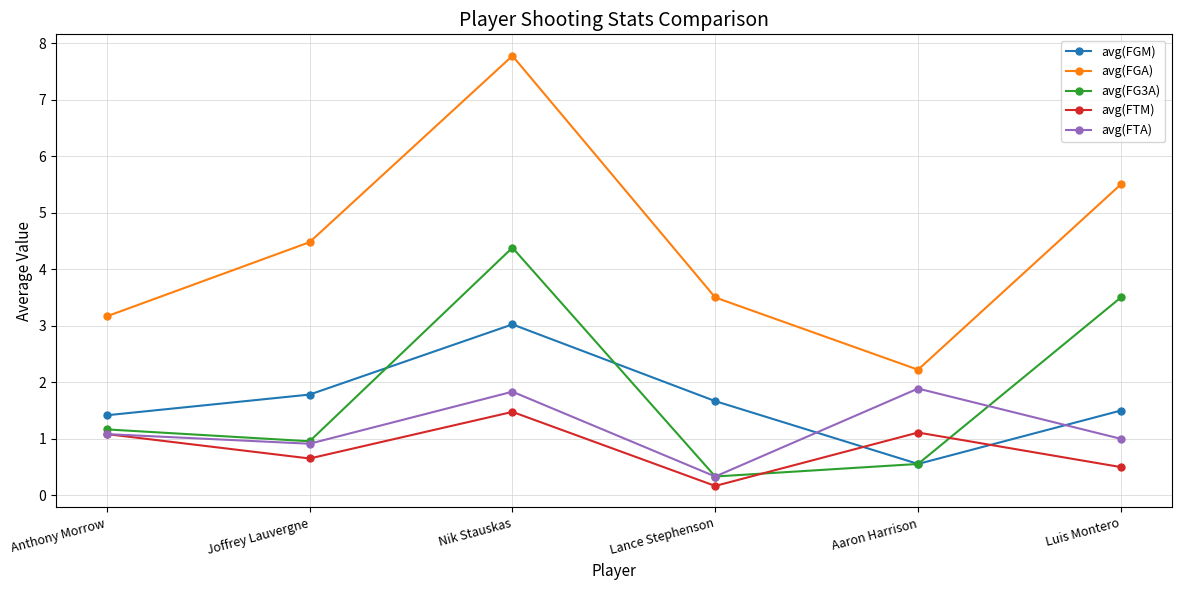

Rank the series by their maximum value, from lowest to highest.

avg(FTM), avg(FTA), avg(FGM), avg(FG3A), avg(FGA)